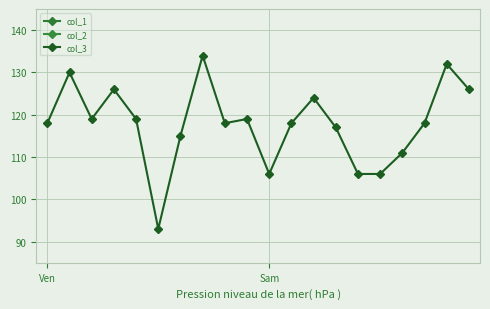

What is the minimum value for col_3?

93